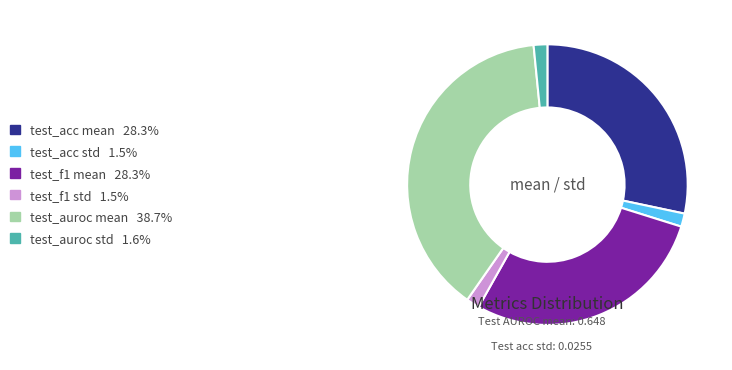

Is the sum of test_f1 mean and test_acc std greater than half?

No